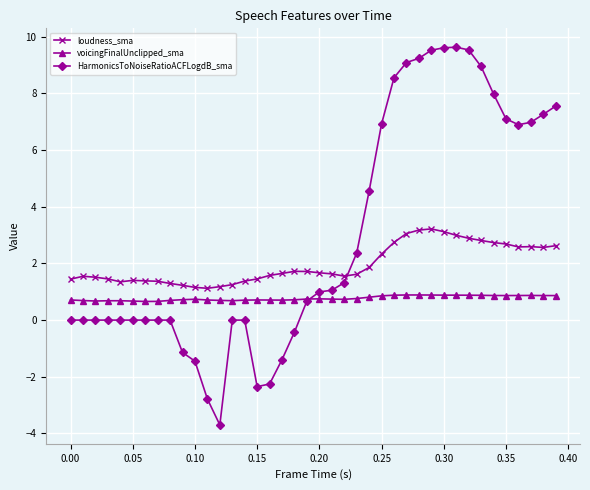

How many intersections are there between HarmonicsToNoiseRatioACFLogdB_sma and loudness_sma?

1